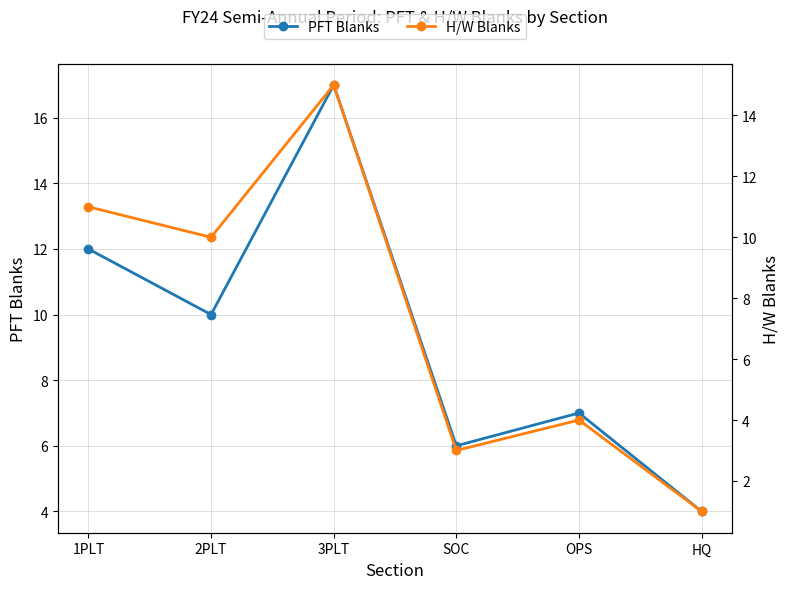

How many values in the H/W Blanks series exceed 10?

2